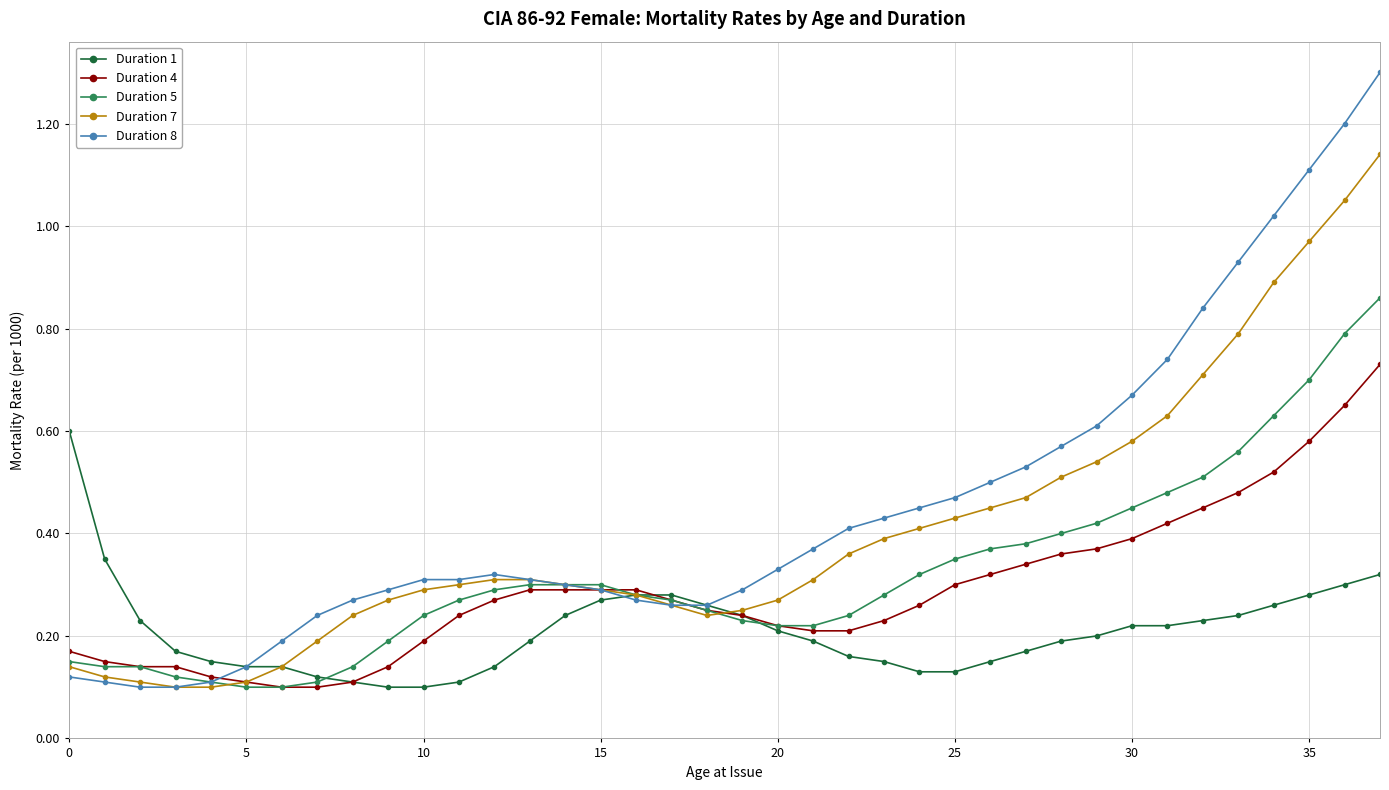

Count the Duration 4 values in the range 0 to 1.

38